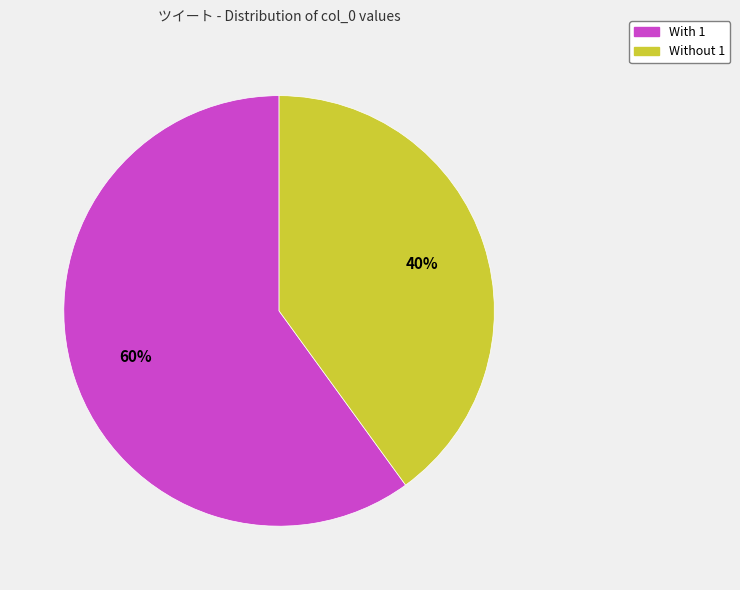

Does any single category account for the majority?

Yes